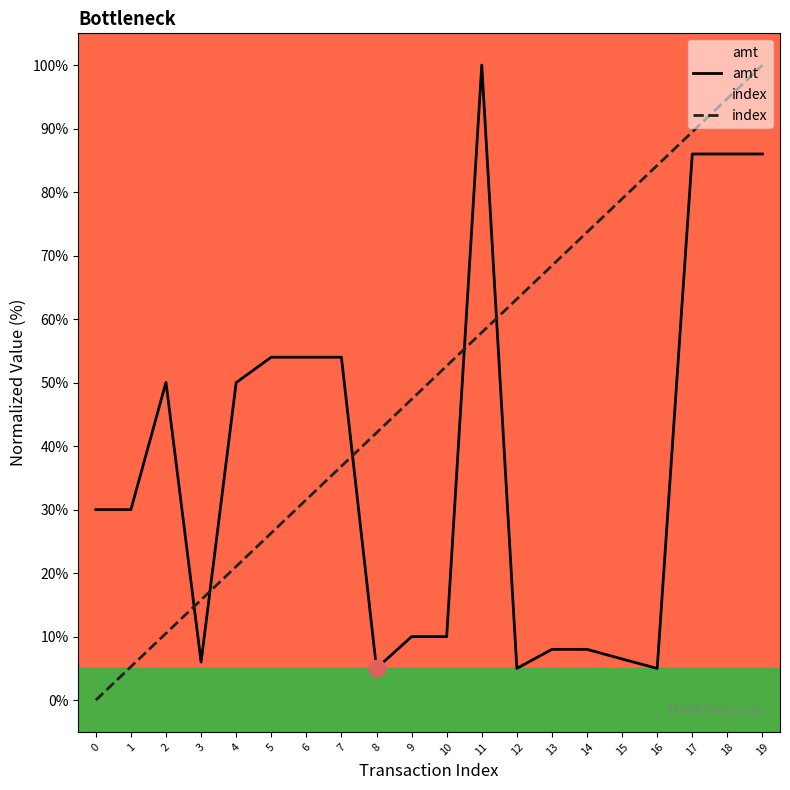

What is the spread (max minus min) of values at 17?

3.5